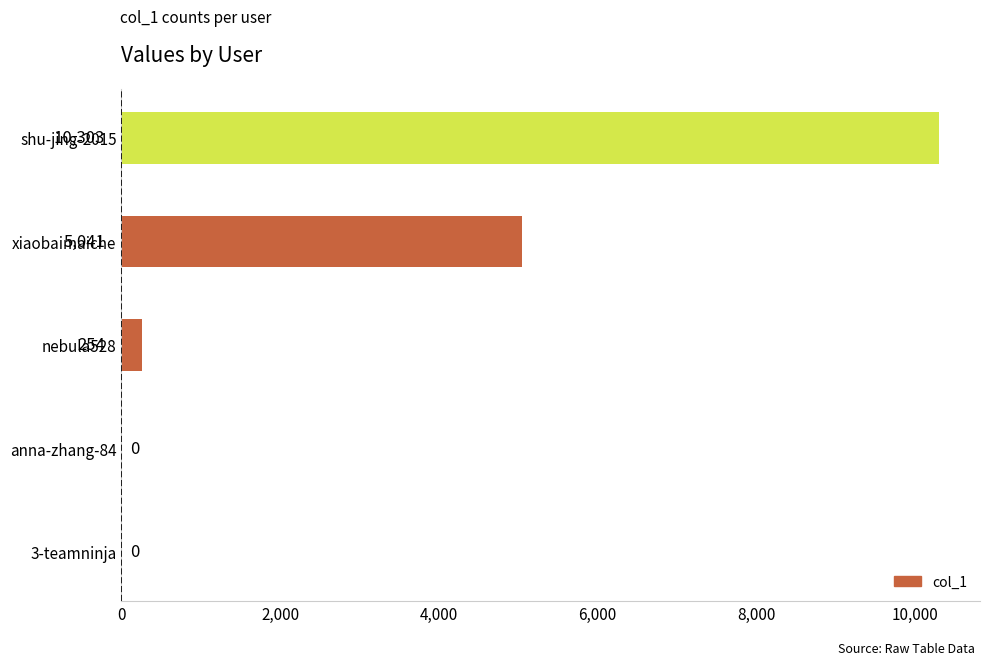

The chart shows a value of 5699 at anna-zhang-84. True or false?

False